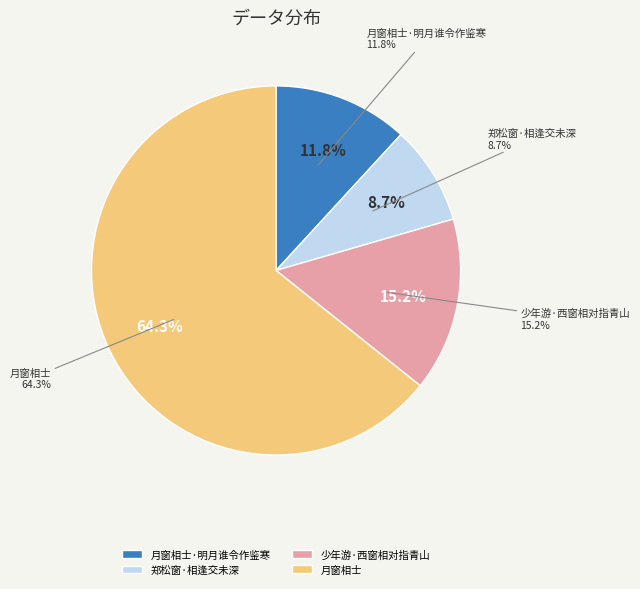

How many slices are in this pie chart?

4